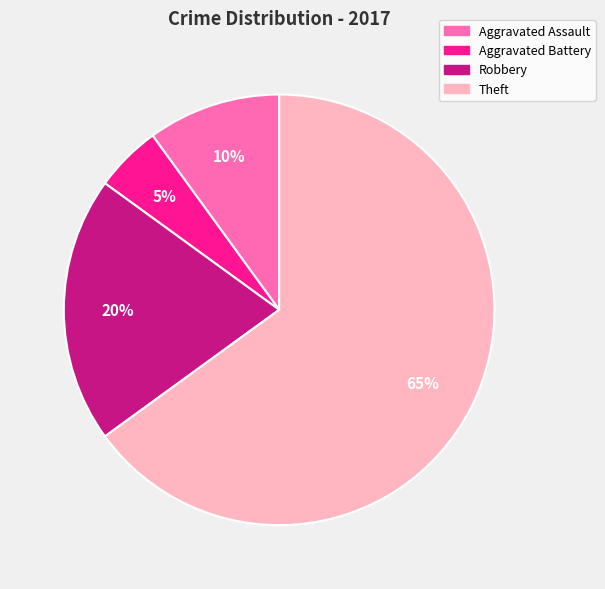

The Robbery slice represents 11% of the pie. True or false?

False